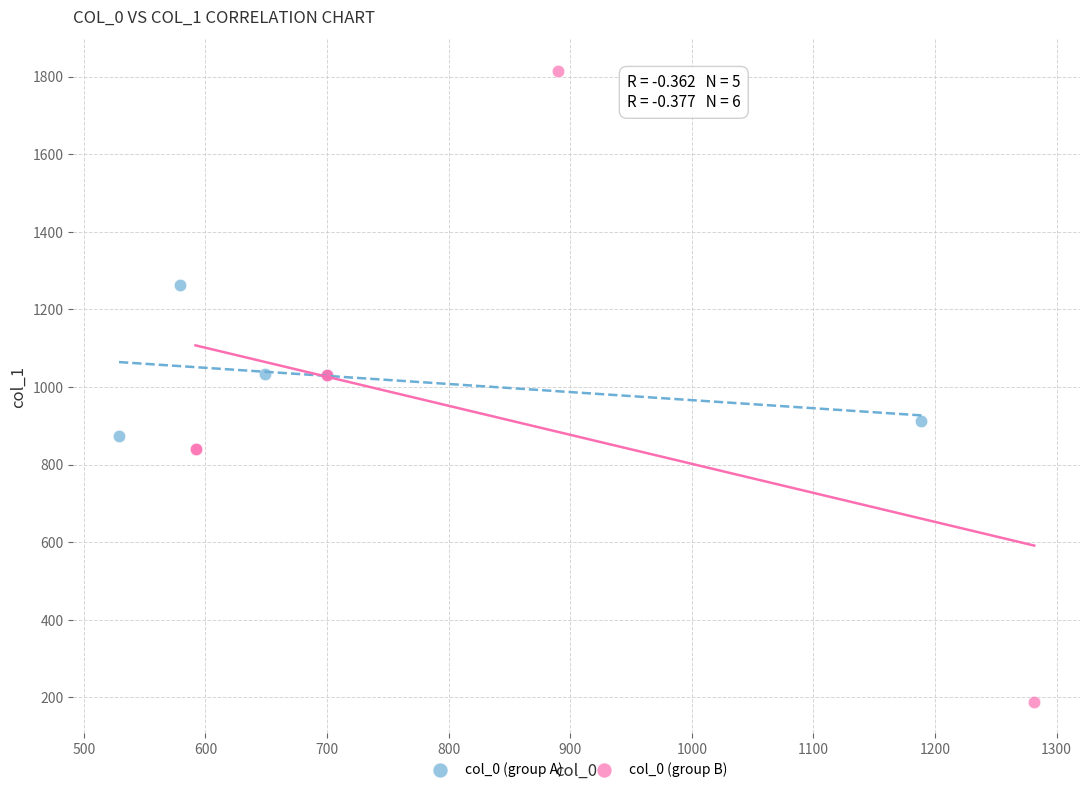

Which series reaches the minimum Y coordinate?

col_0 (group B)